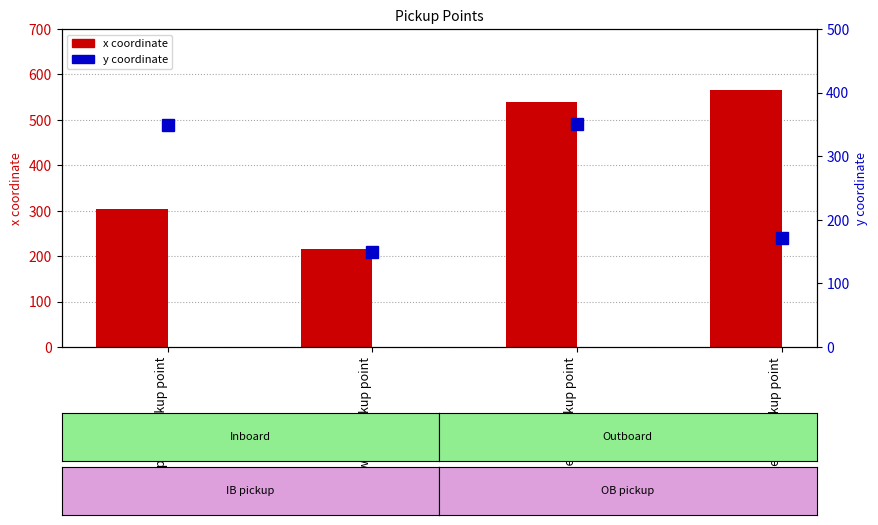

Which series has the largest total across all categories?

x coordinate